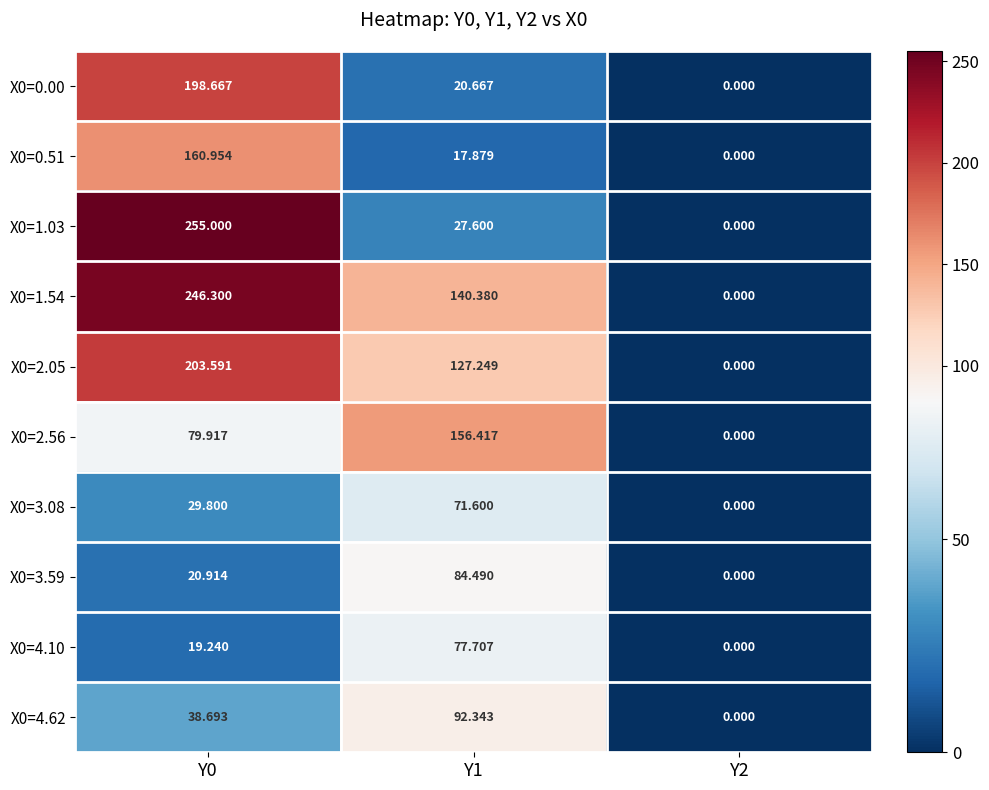

Is the value of X0=1.03 at Y1 greater than the value of X0=0.51 at Y1?

Yes